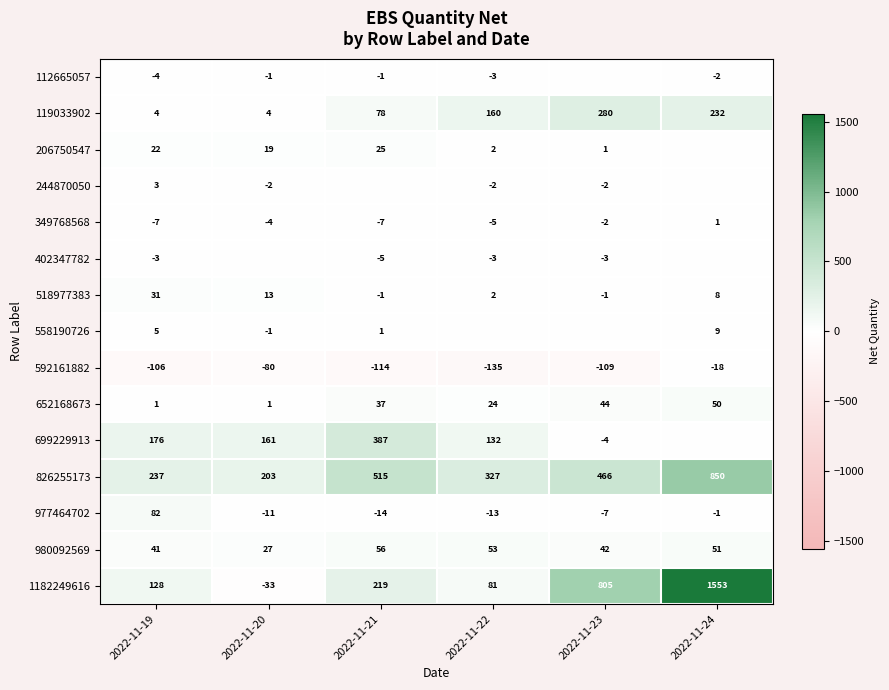

How many 119033902 values are between 4 and 232?

5